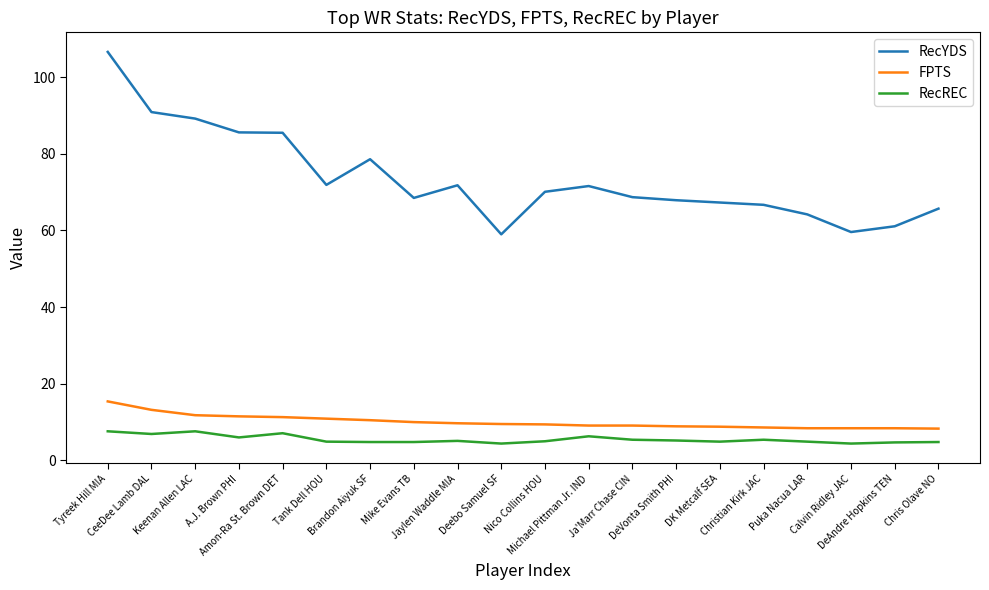

What position from the left is Puka Nacua LAR?

17